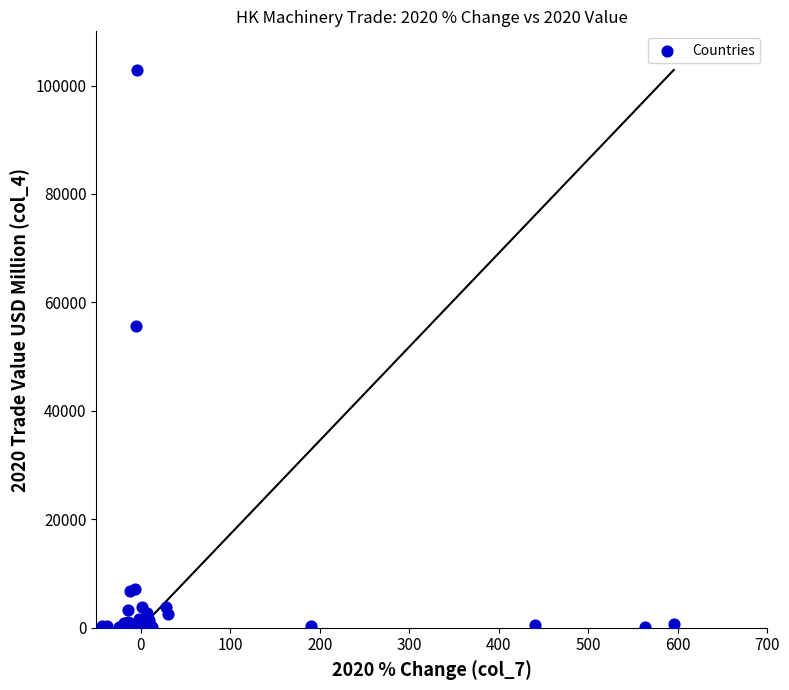

What Y value in the scatter plot is closest to 51525?

55569.9